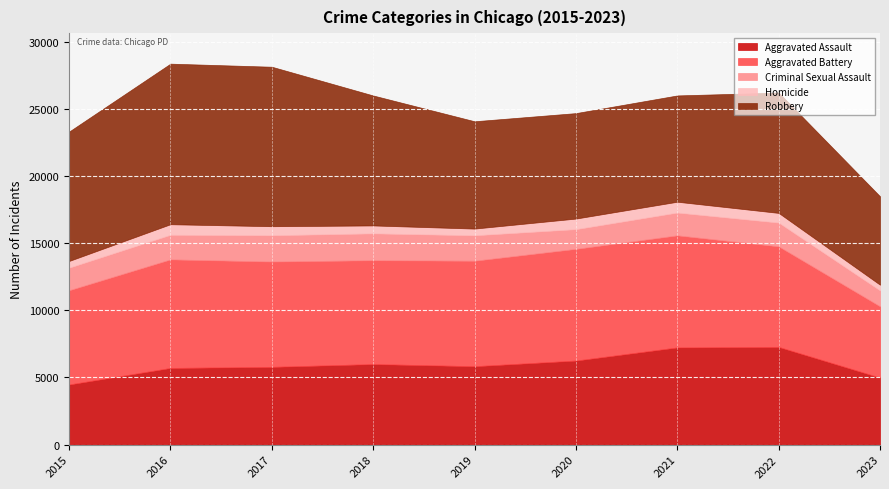

How many lines are shown in the chart?

5